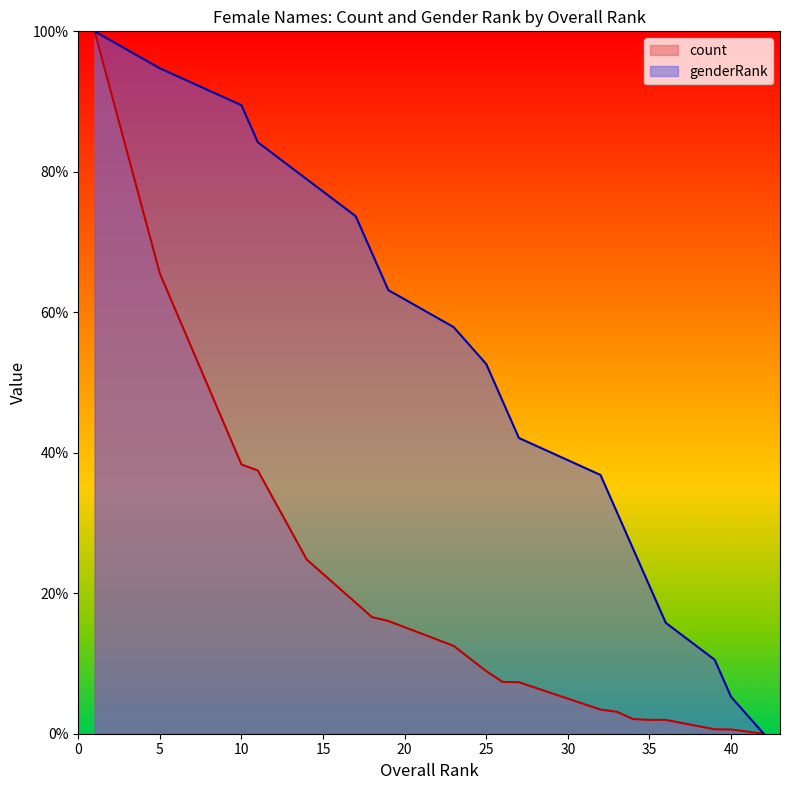

Rank the series by their average value, from lowest to highest.

count, genderRank